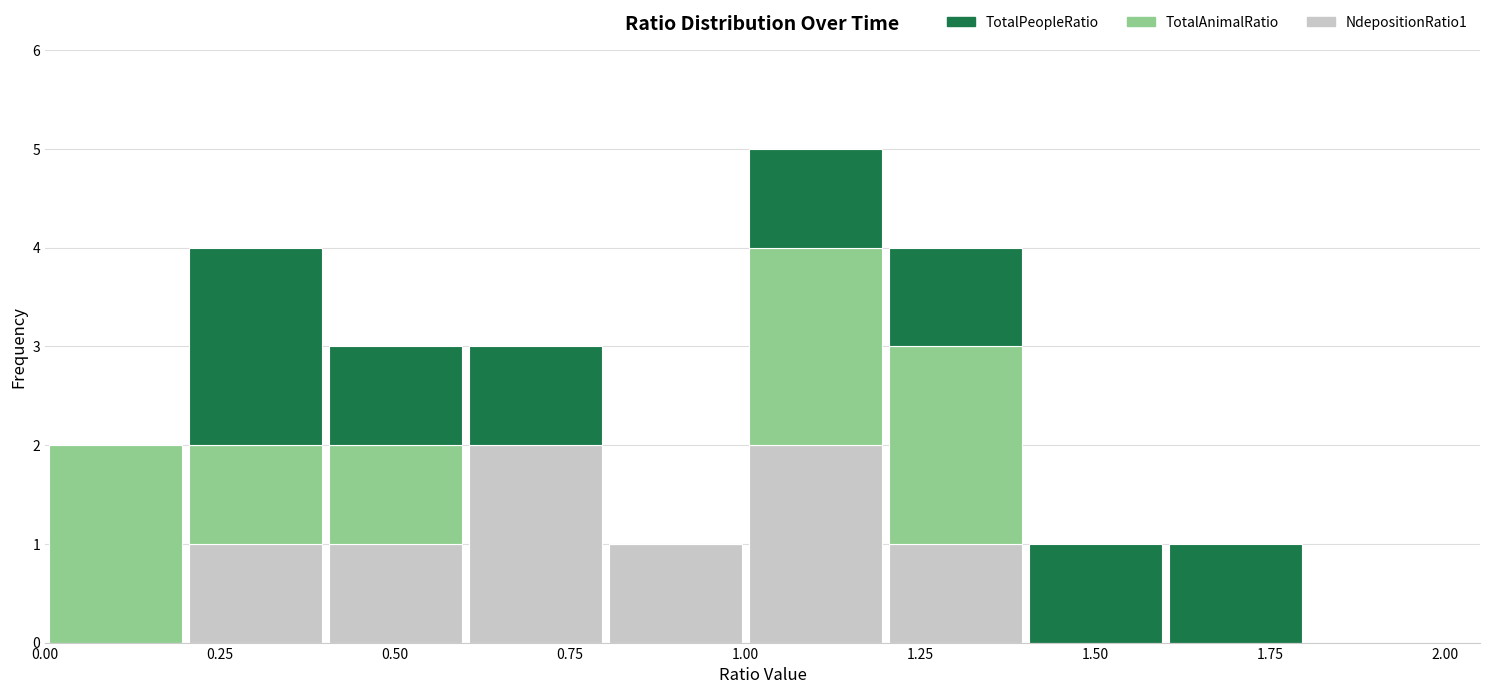

Which range on the x-axis has the tallest stacked bar (by total height)?

1.0 to 1.2